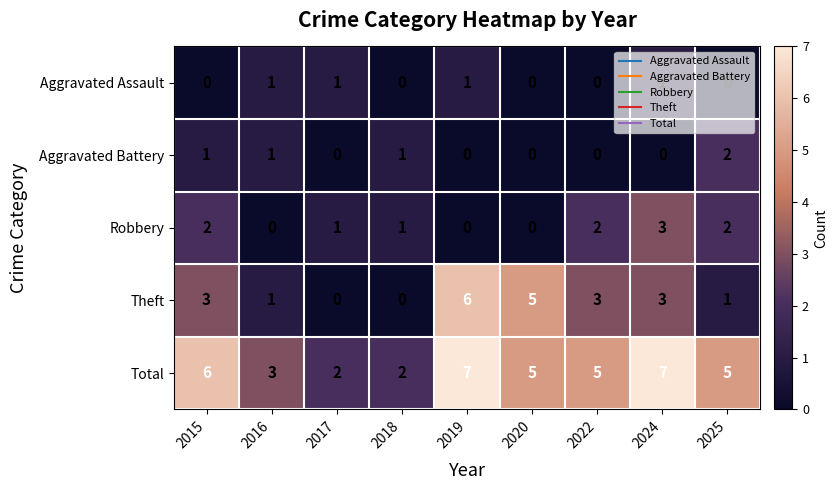

True or false: Robbery has a value of 1 at 2025.

False